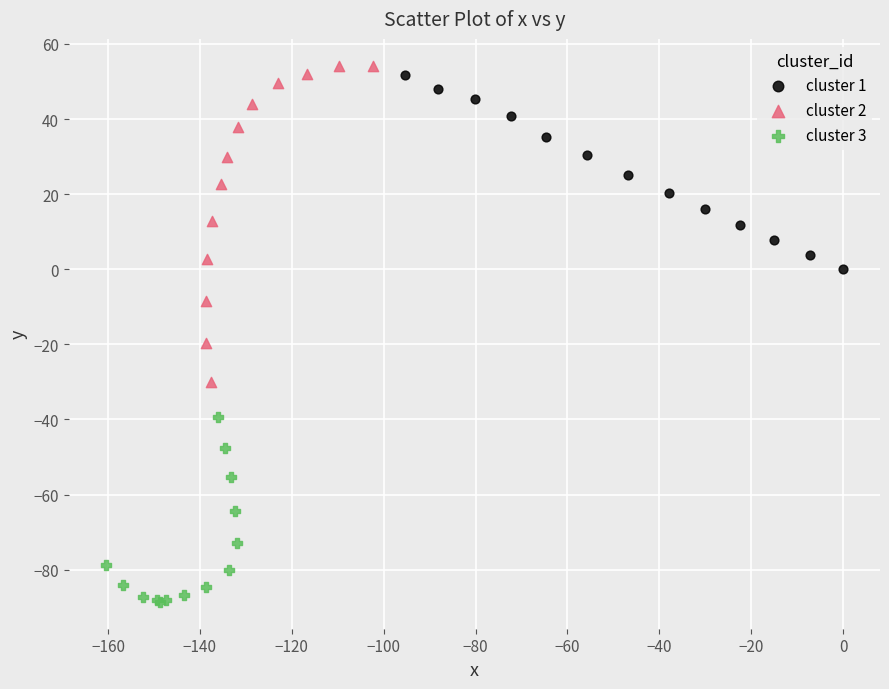

Which series has the largest Y range (max minus min)?

cluster 2